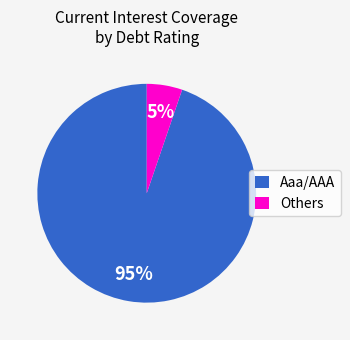

Does Aaa/AAA represent more than half of the total?

Yes